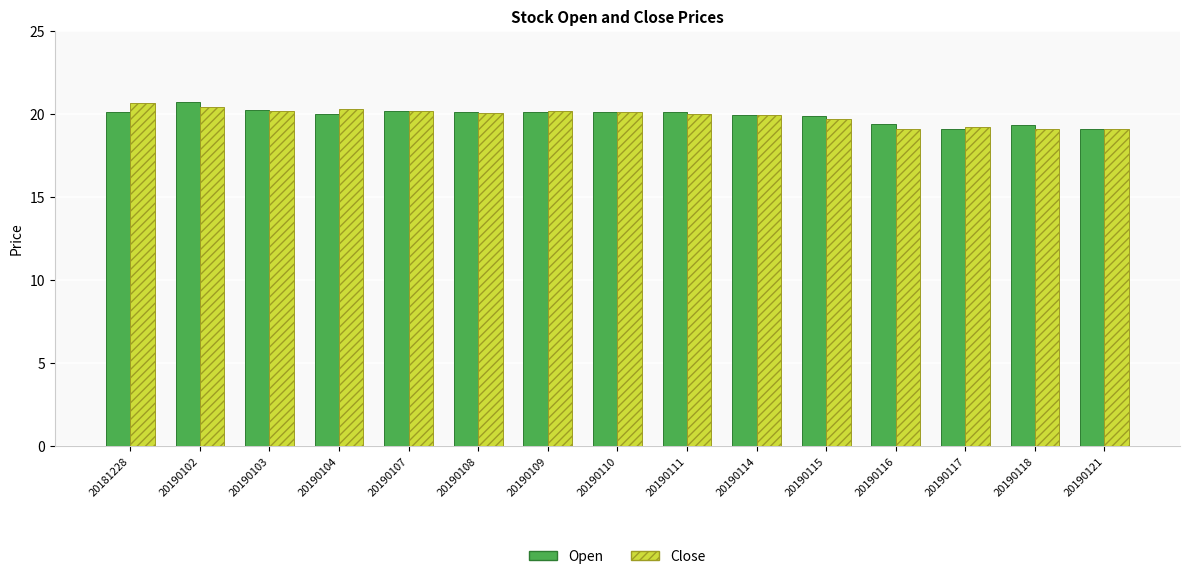

What is the minimum value shown in the chart?

19.1